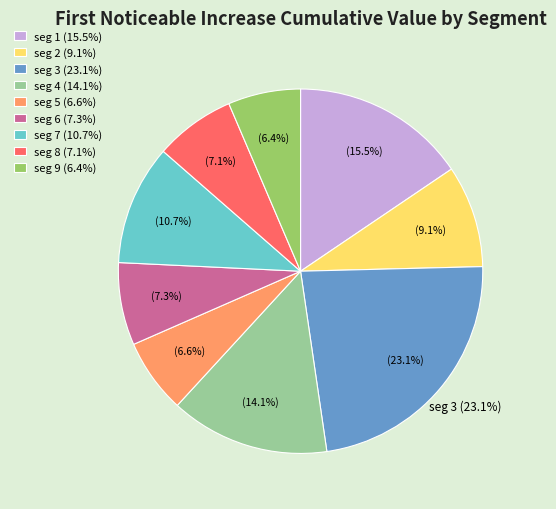

What percentage is the signal segment 1 slice, to the nearest percent?

16%